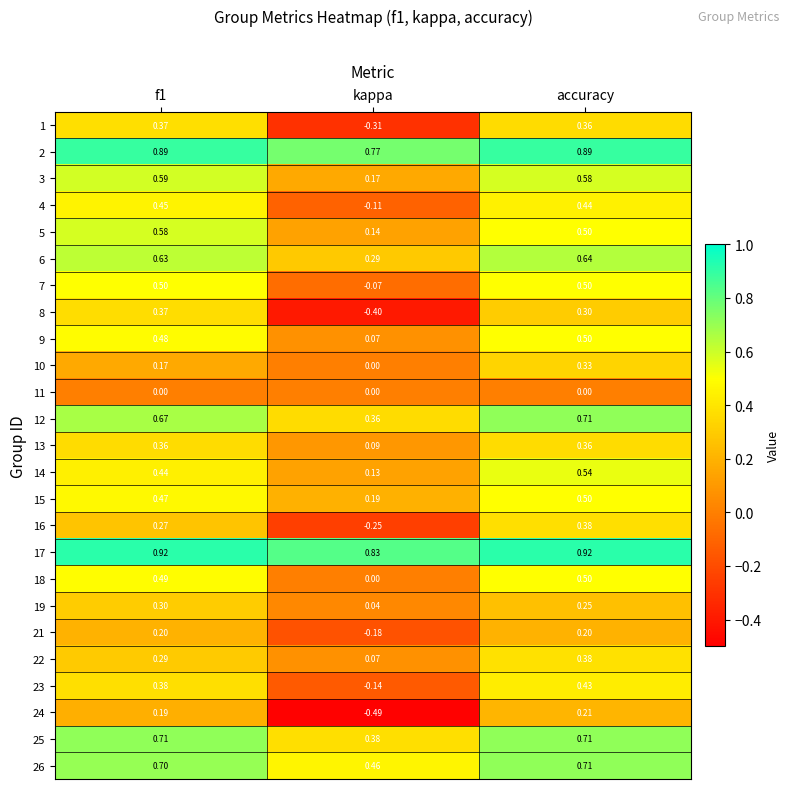

At which category is the sum across all series the highest?

accuracy